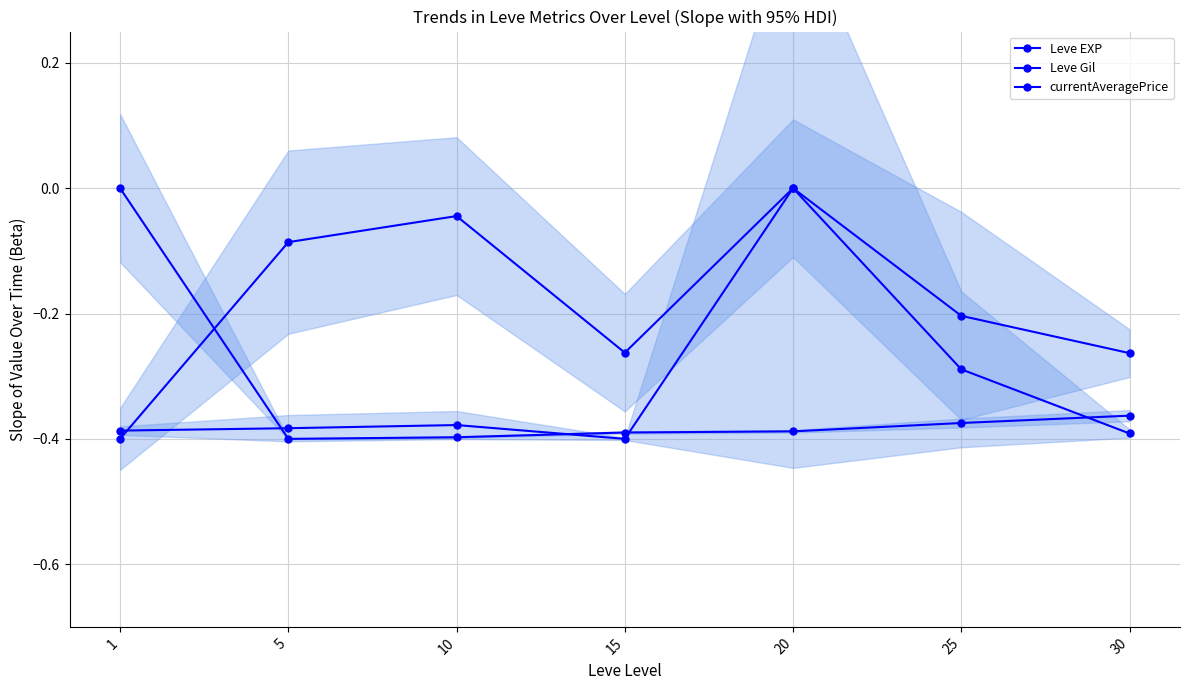

Which series changed the most between 15 and 25?

currentAveragePrice